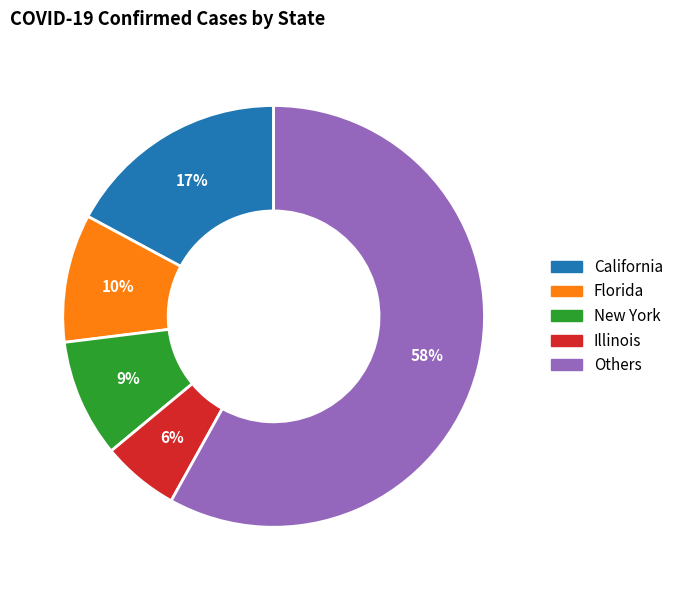

To the nearest percent, what is the difference between the largest and smallest slice percentages?

52%